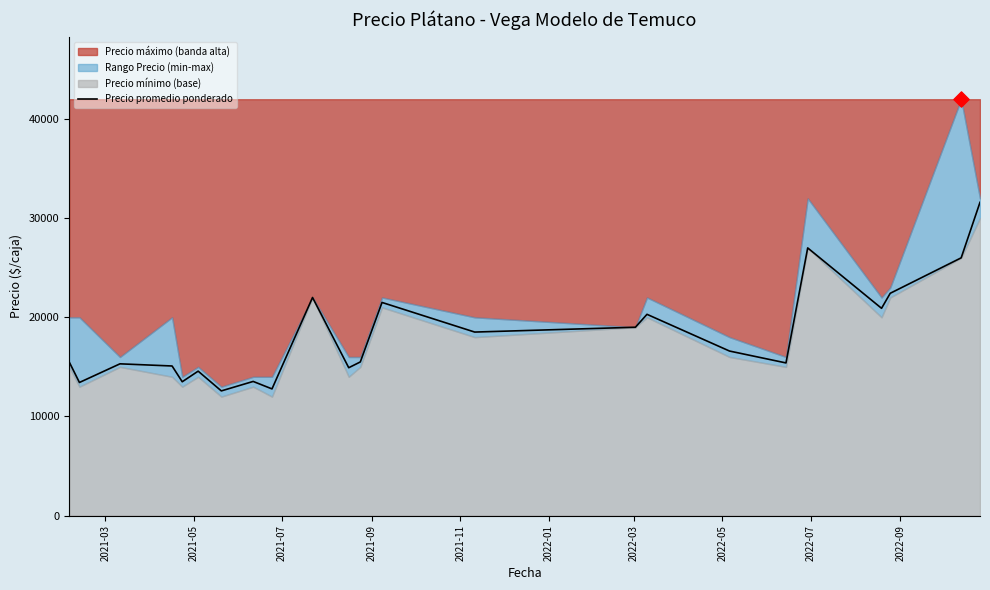

What is the minimum value for Precio promedio ponderado?

12578